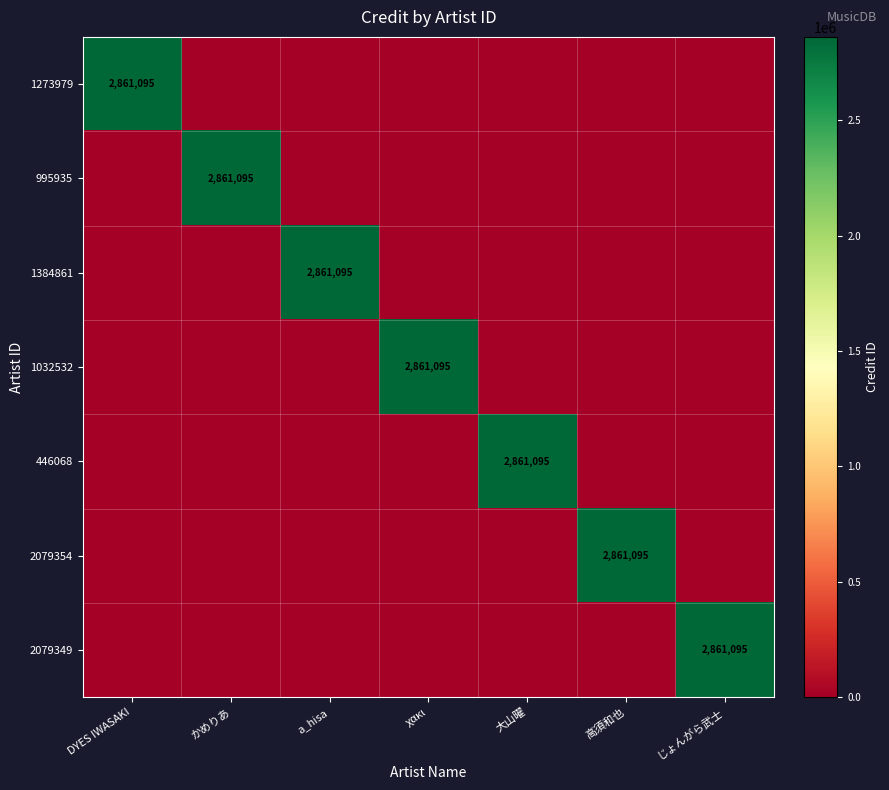

Is the value of 2079354 at 大山曜 greater than the value of 1384861 at a_hisa?

No